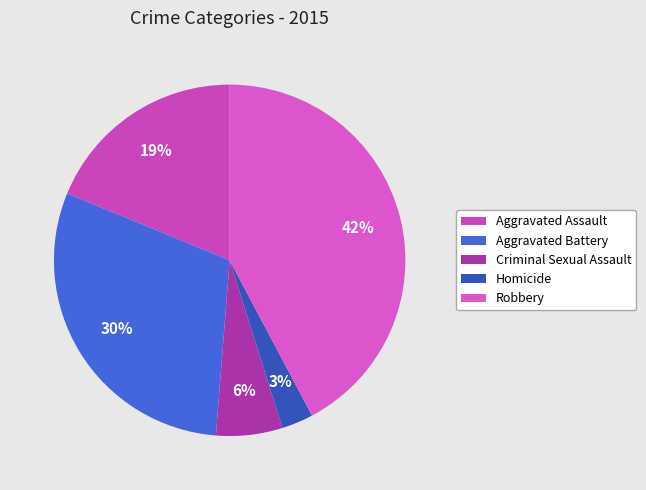

To the nearest percent, what is the average slice percentage?

20%